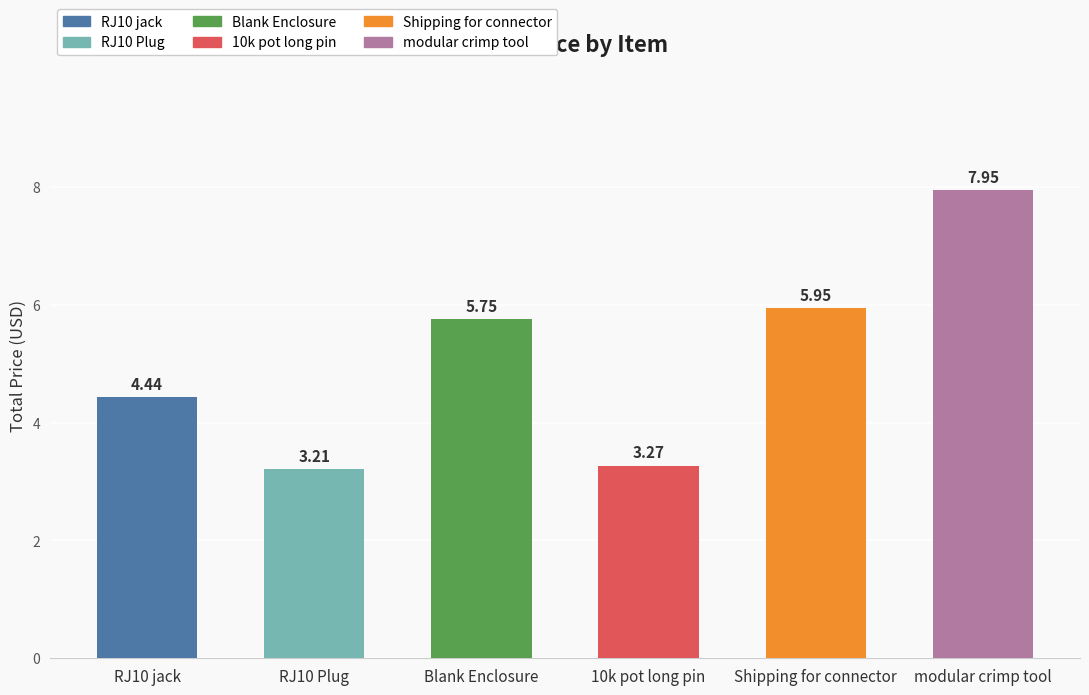

Reading left to right, list all the values displayed in this chart.

4.4	3.2	5.8	3.3	6.0	8.0